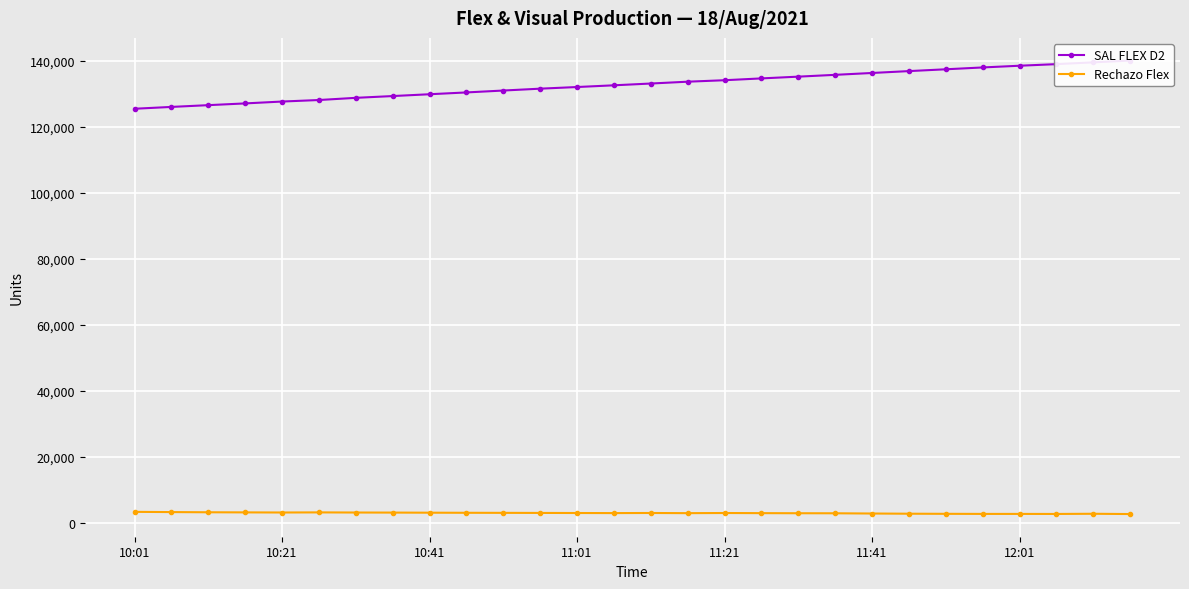

What is the smallest value displayed?

2621